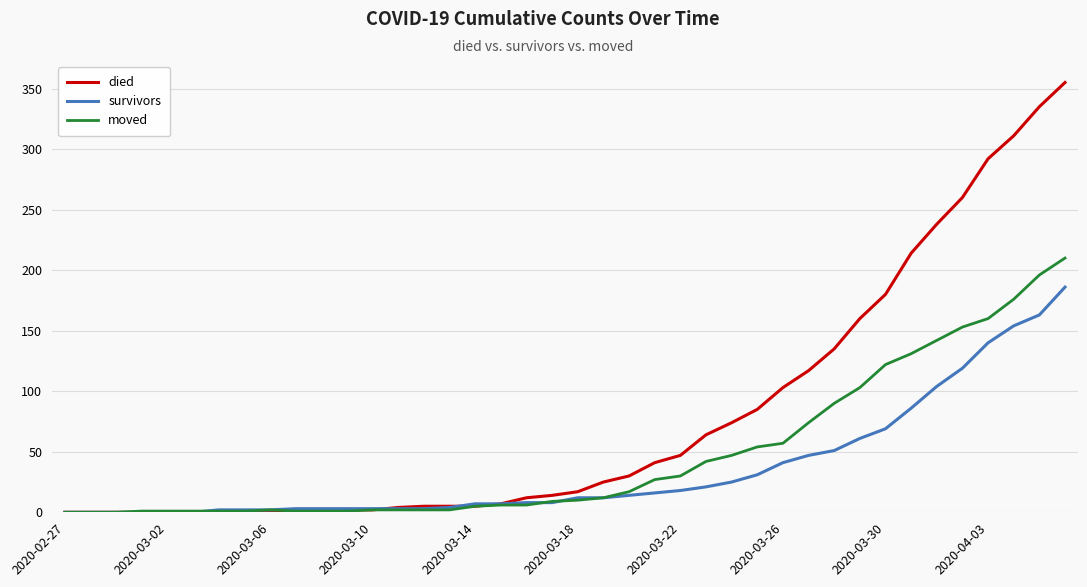

What is the difference between the maximum and minimum values in the died series?

355